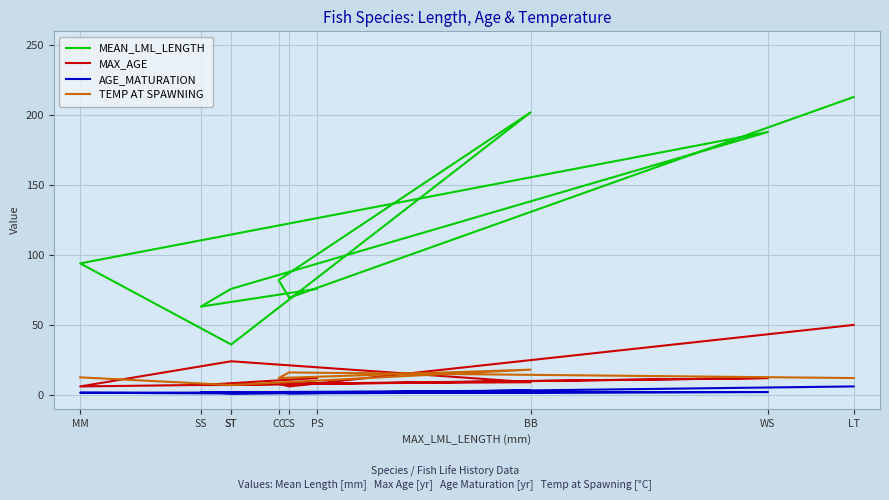

At how many categories does at least one series exceed 174?

3